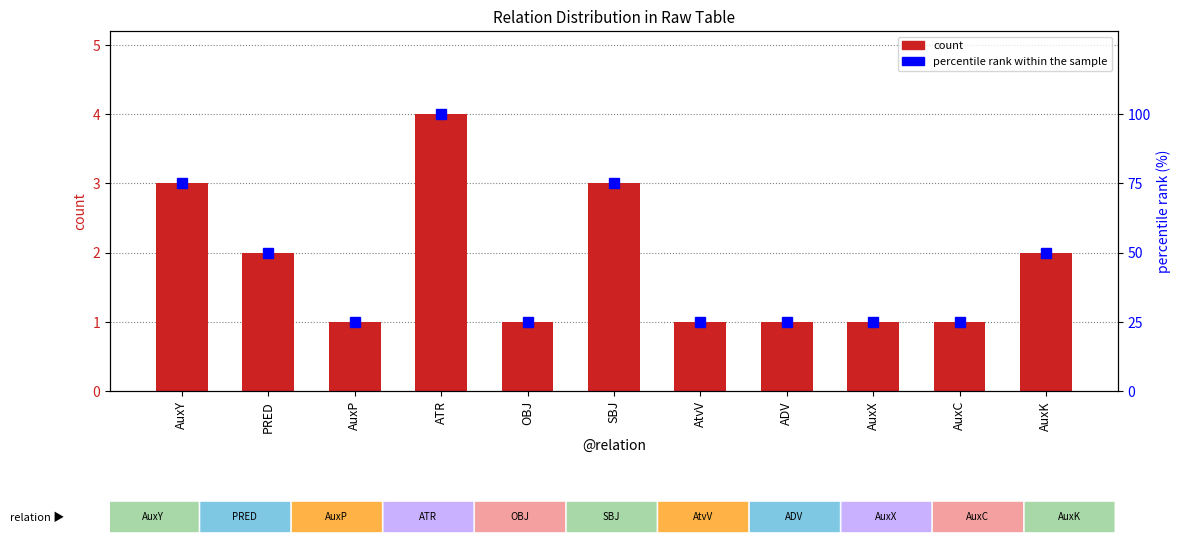

Rank the categories by count value from lowest to highest.

AuxP, OBJ, AtvV, ADV, AuxX, AuxC, PRED, AuxK, AuxY, SBJ, ATR